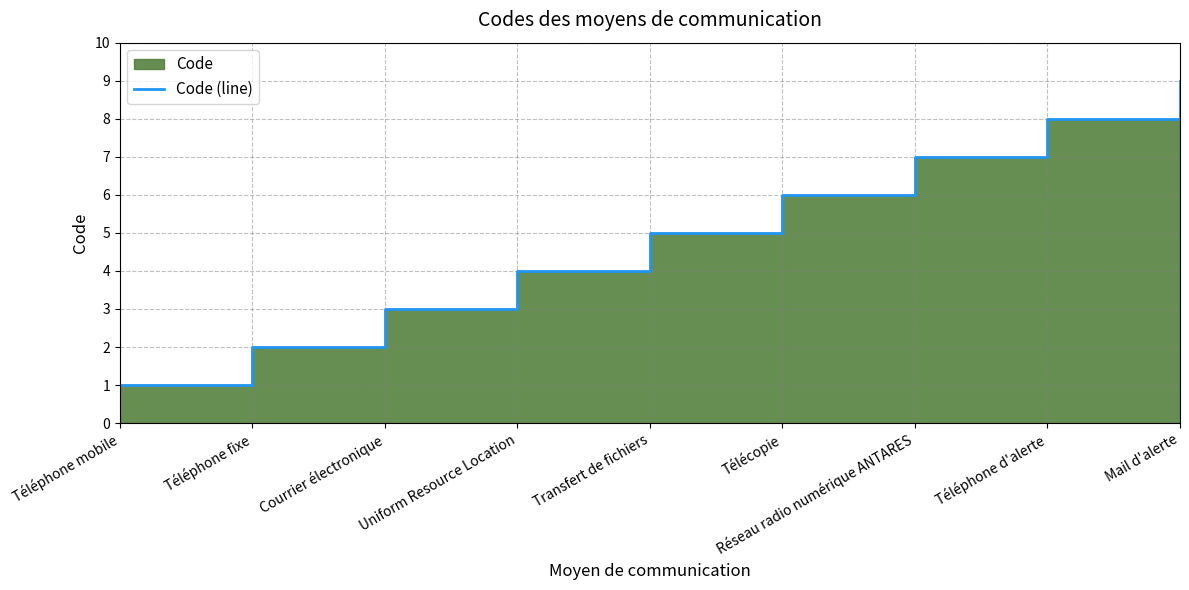

Rank the categories by value from lowest to highest.

Téléphone mobile, Téléphone fixe, Courrier électronique, Uniform Resource Location, Transfert de fichiers, Télécopie, Réseau radio numérique ANTARES, Téléphone d'alerte, Mail d'alerte